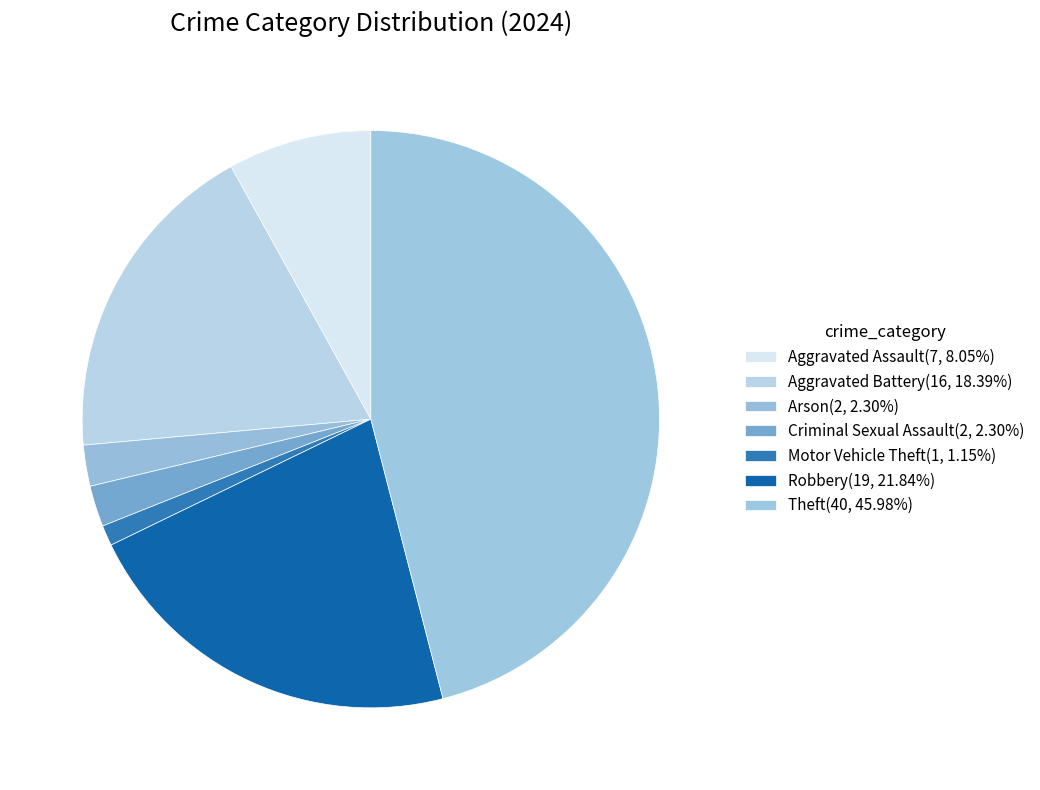

Does any single category account for the majority?

No